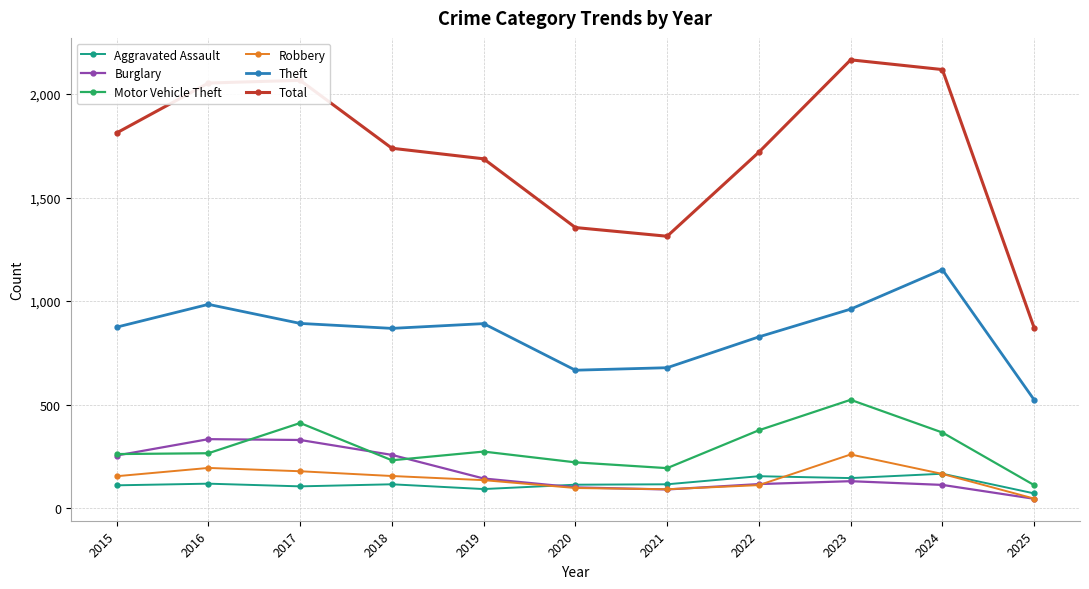

What is the difference between the Motor Vehicle Theft values at 2017 and 2022?

35